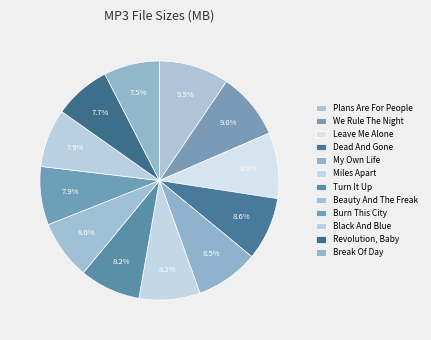

Count the number of slices in the pie.

12